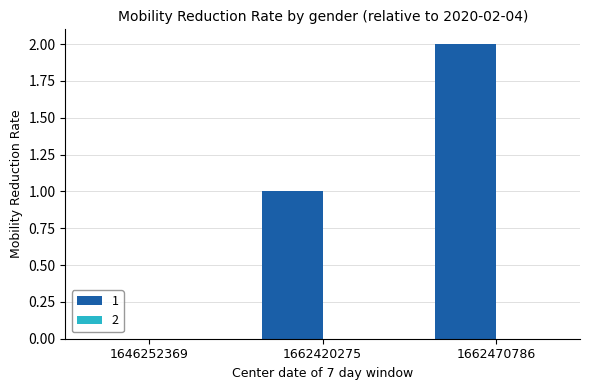

Are the bars horizontal?

No